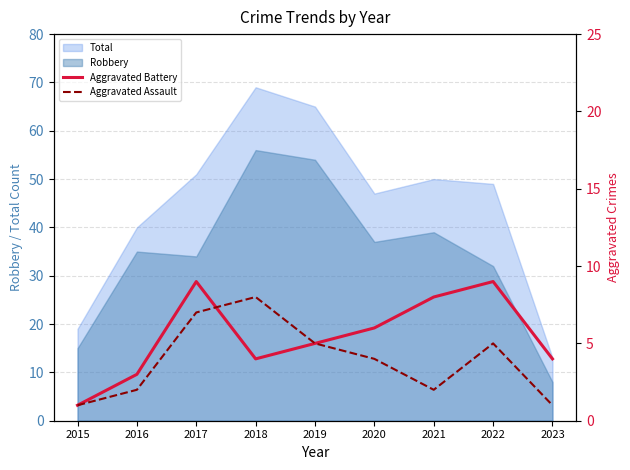

How many data points in Aggravated Battery are above 5?

4